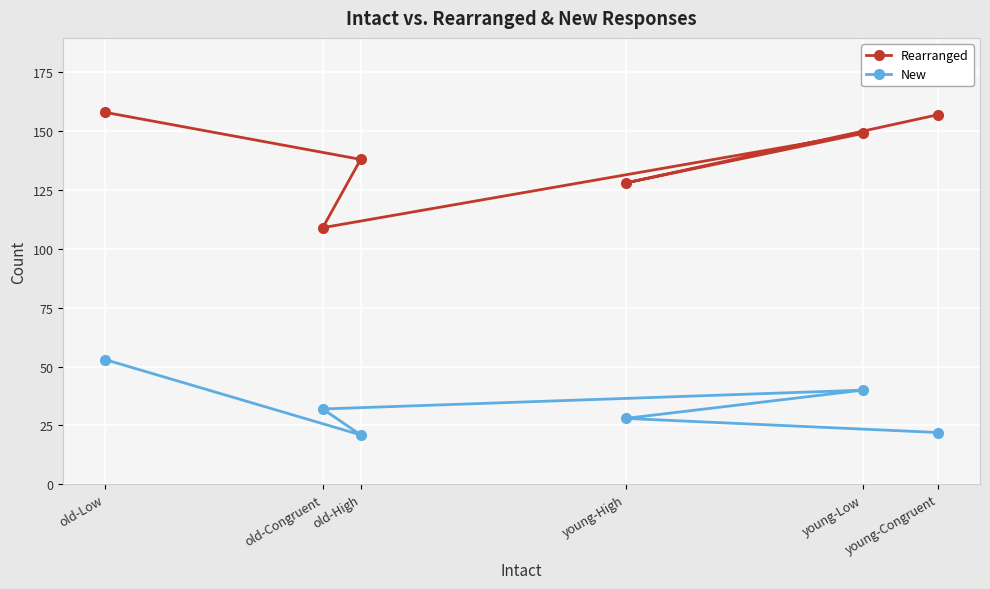

Between young-High and old-High, which series saw the biggest shift?

Rearranged